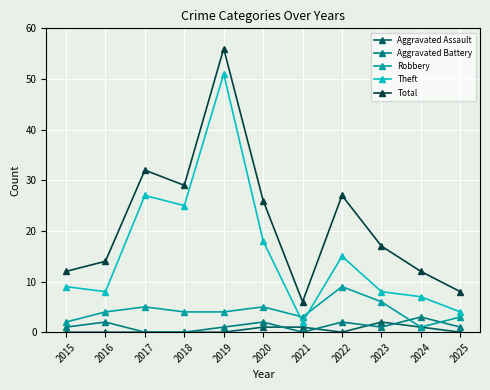

What is the value of the Aggravated Battery point at the 11th from the left?

1